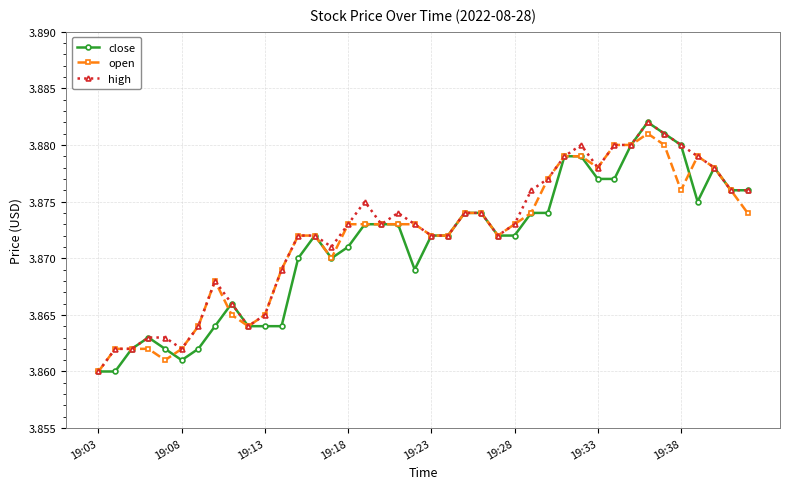

At how many categories does at least one series exceed 3?

40